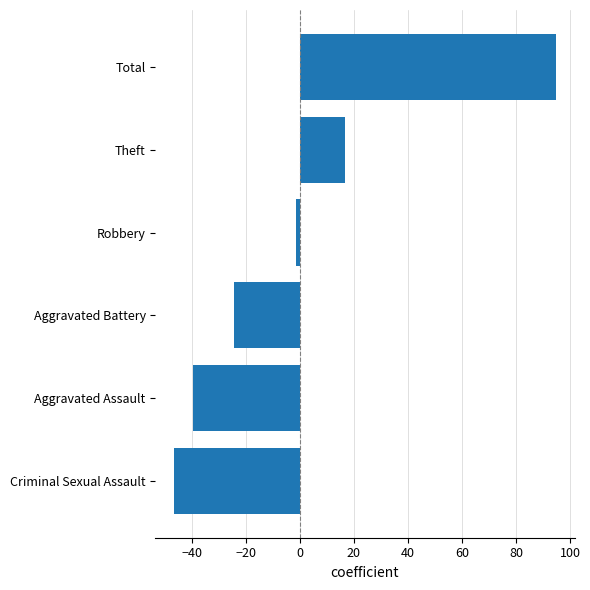

What is the sum of the values at Total and Theft?

111.3